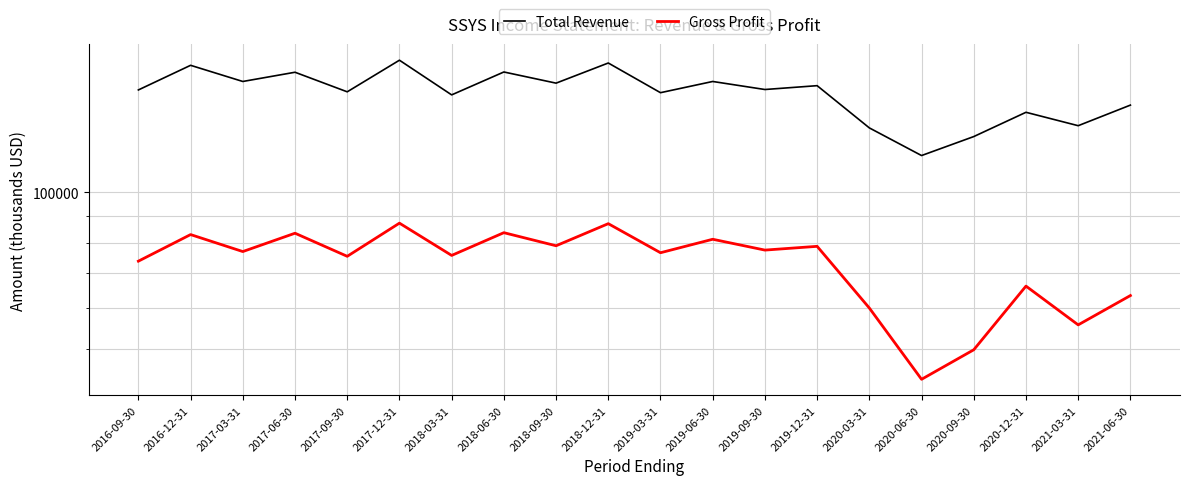

Reading left to right, extract all data points from this chart.

Total Revenue: 157200	175300	163200	170000	155900	179300	153800	170200	162000	177100	155300	163200	157500	160200	132900	117600	127900	142400	134200	147000
Gross Profit: 73700	82900	76900	83400	75300	87200	75600	83600	78900	87000	76500	81200	77400	78700	59900	43700	49800	66000	55600	63300